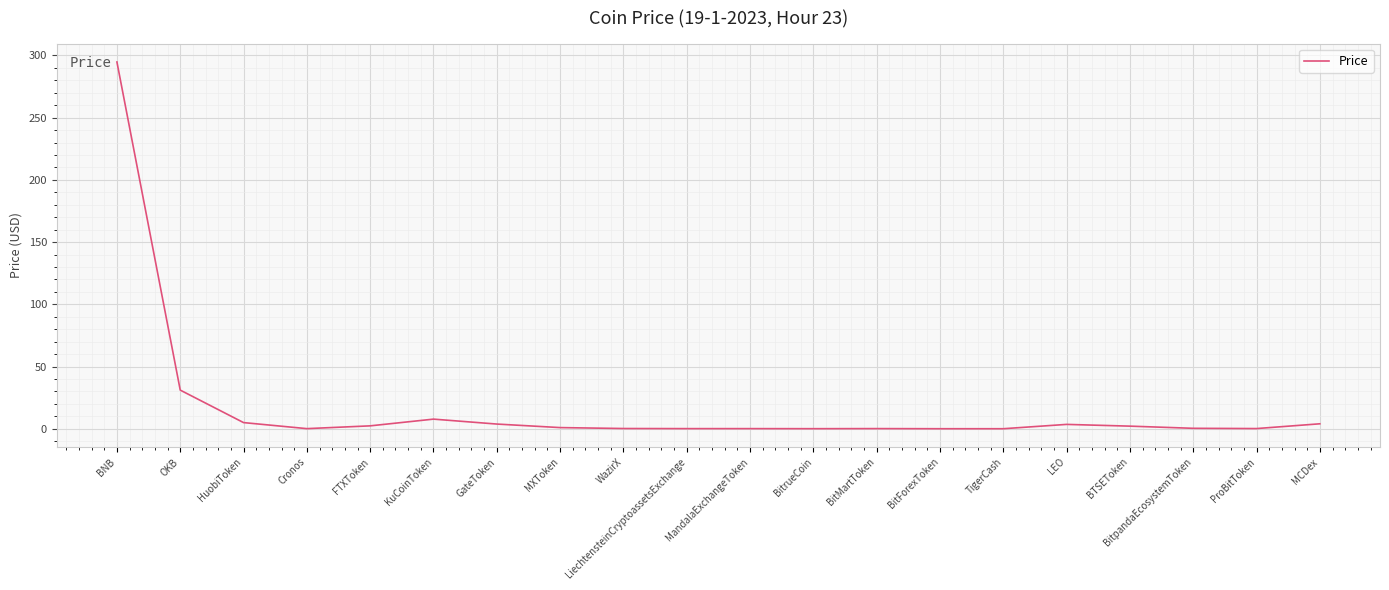

Which label corresponds to the largest value in the chart?

BNB